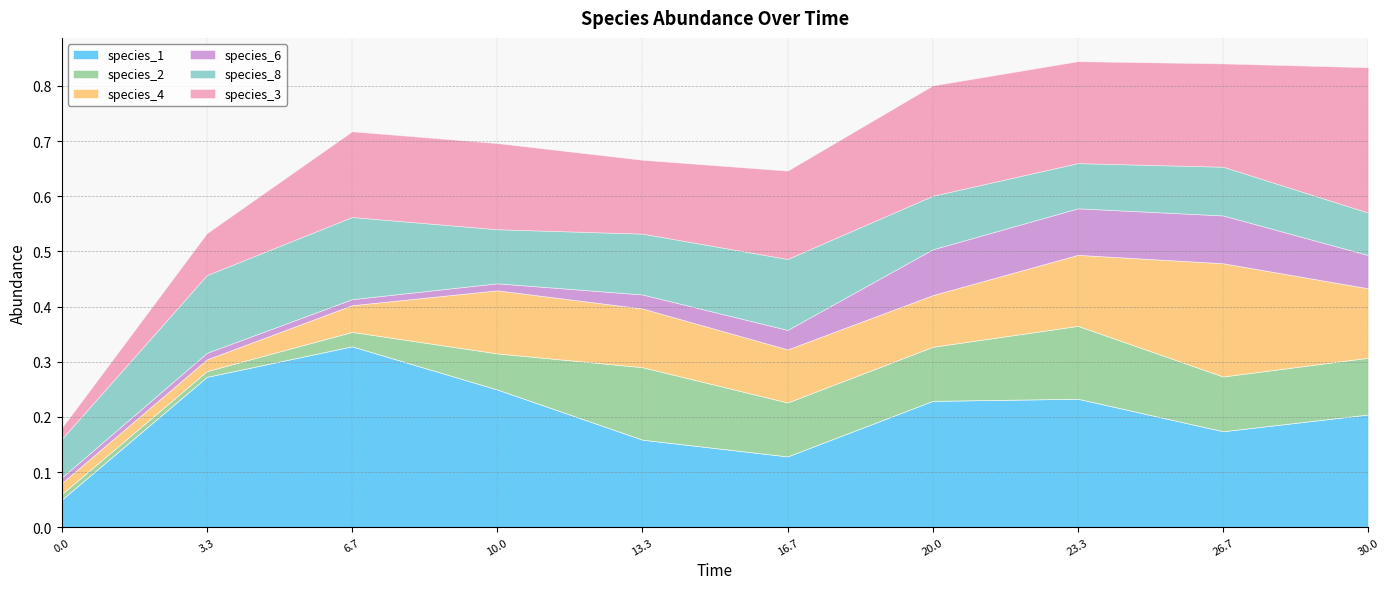

How many data points does each series have?

10